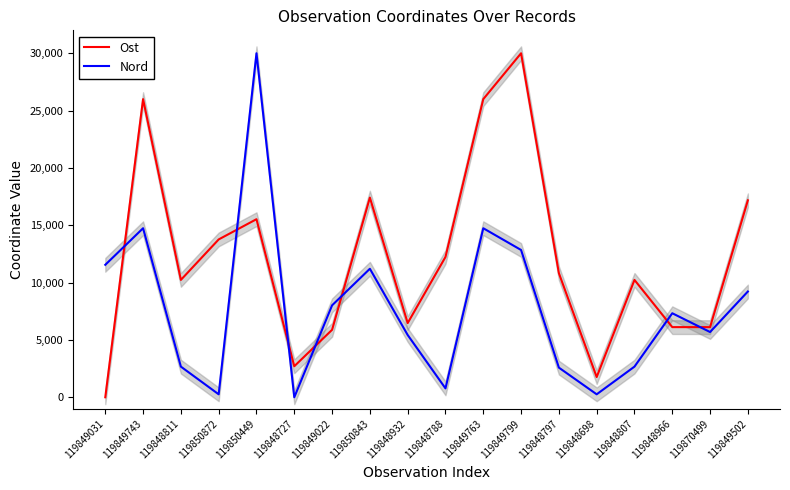

How many data points does each series have?

18